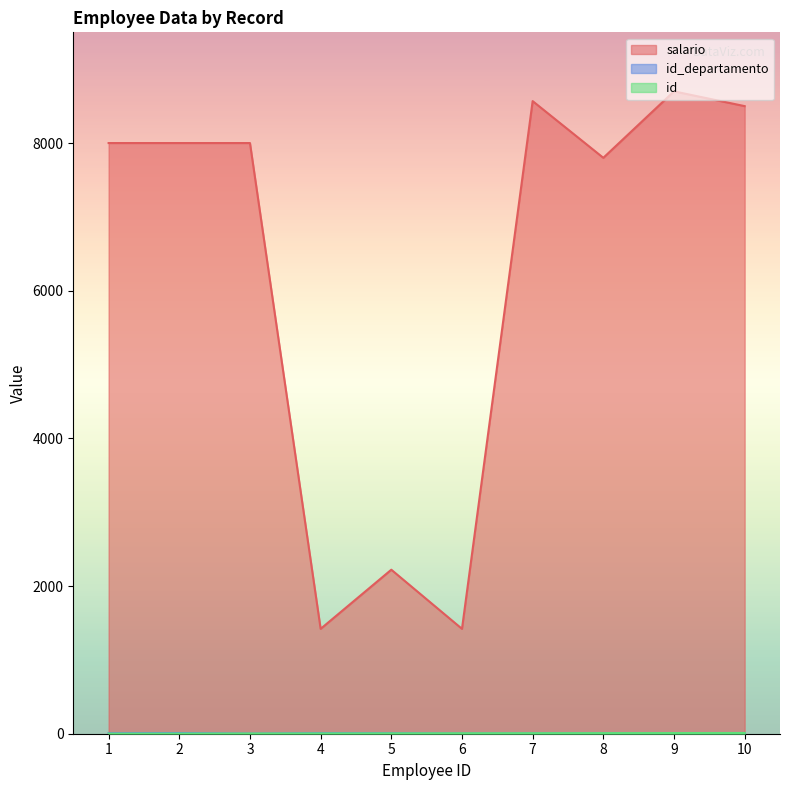

What is the total value across all series at 7?

8579.5